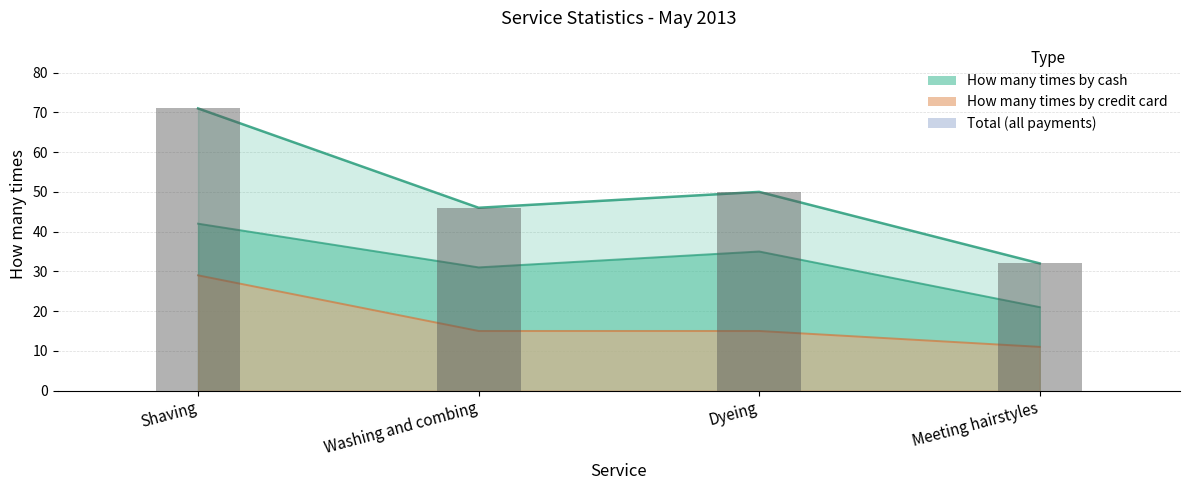

List the labels in order of value, largest first.

Shaving, Dyeing, Washing and combing, Meeting hairstyles